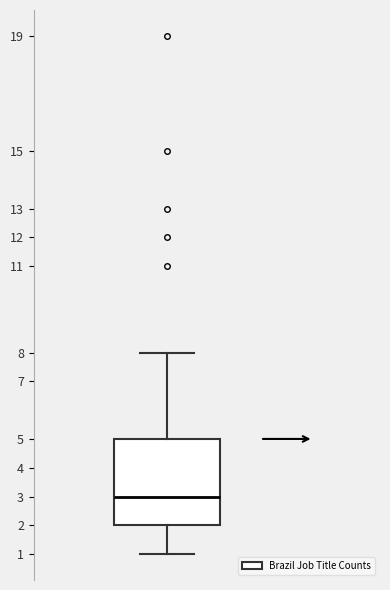

Transcribe this box plot: give where the median line is, the range the box spans, and where the two whiskers end, as read against the y-axis. The values are not printed on the chart, so give them approximately, as read against the axis.

median 3, box 2 to 5, whiskers 1 to 8